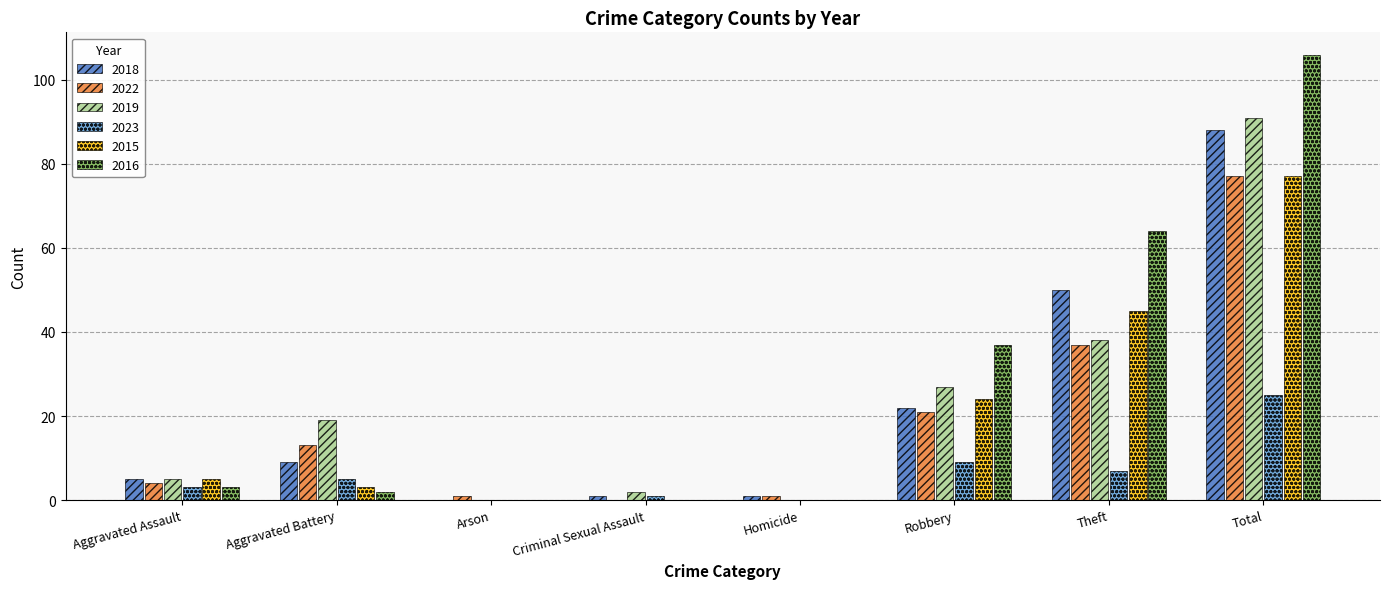

Is it true that 2019 equals 5 at Aggravated Assault?

True